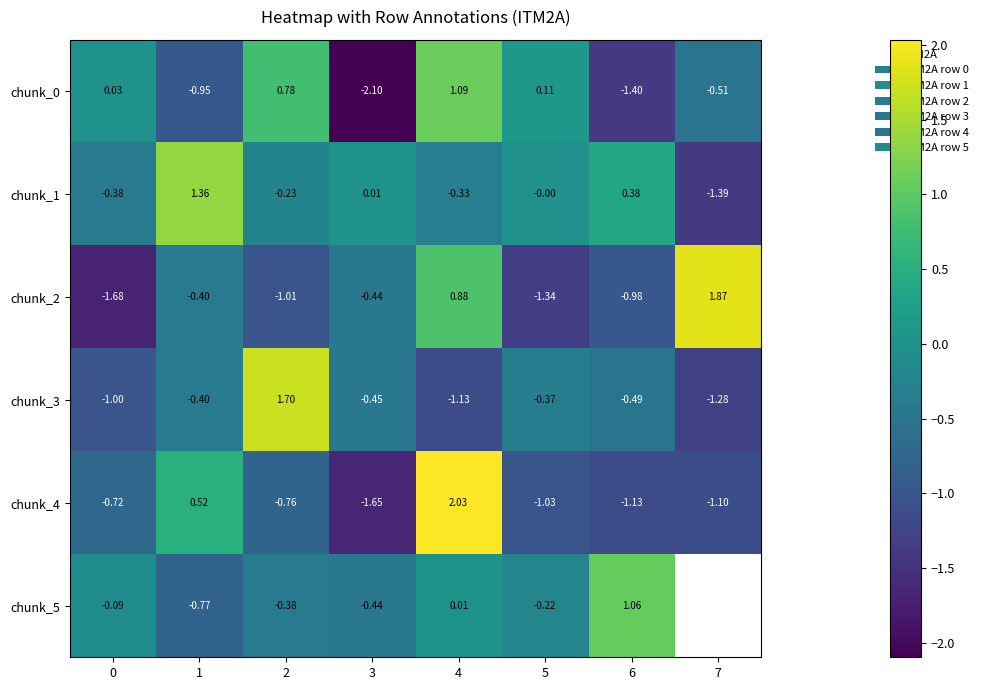

At which category does the chart reach its peak across all series?

4